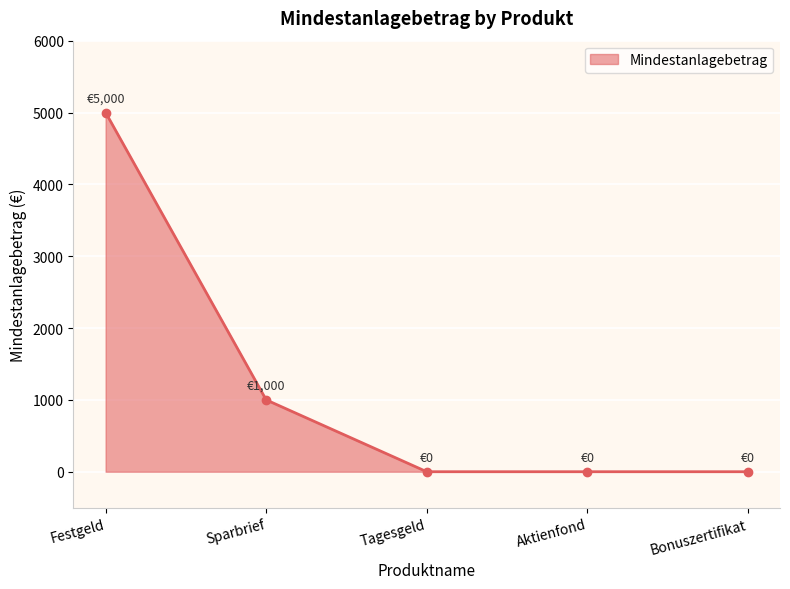

Where is the data nearest to the value 2500?

Sparbrief